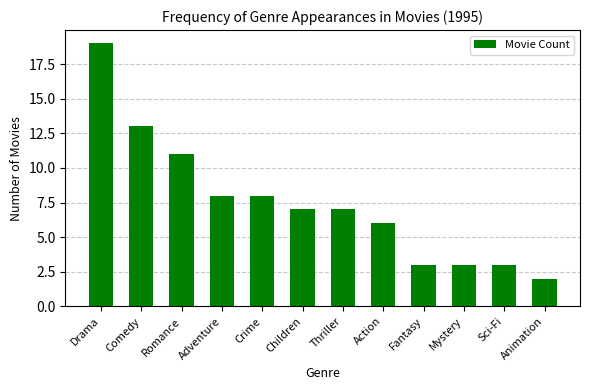

What is the difference between the maximum and minimum values?

17